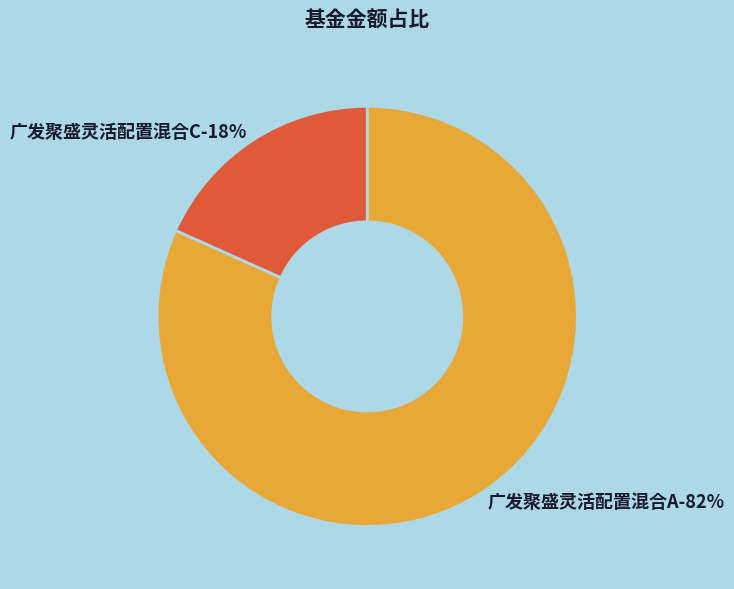

Between 广发聚盛灵活配置混合A and 广发聚盛灵活配置混合C, which is larger?

广发聚盛灵活配置混合A